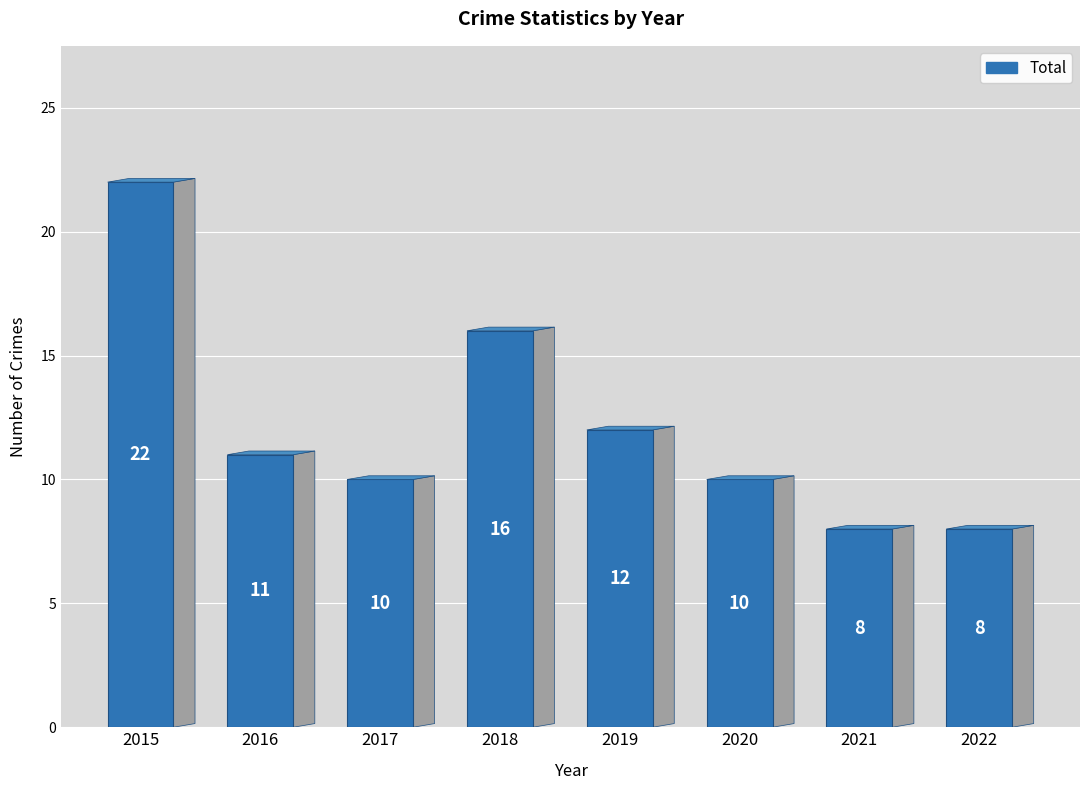

What is the sum of the values at 2020 and 2017?

20